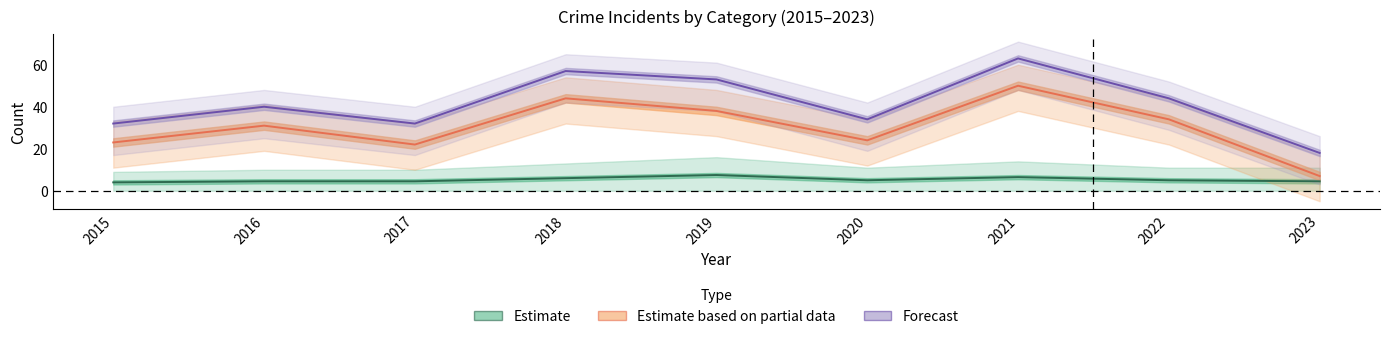

At which category does Estimate based on partial data reach its first local peak?

2016